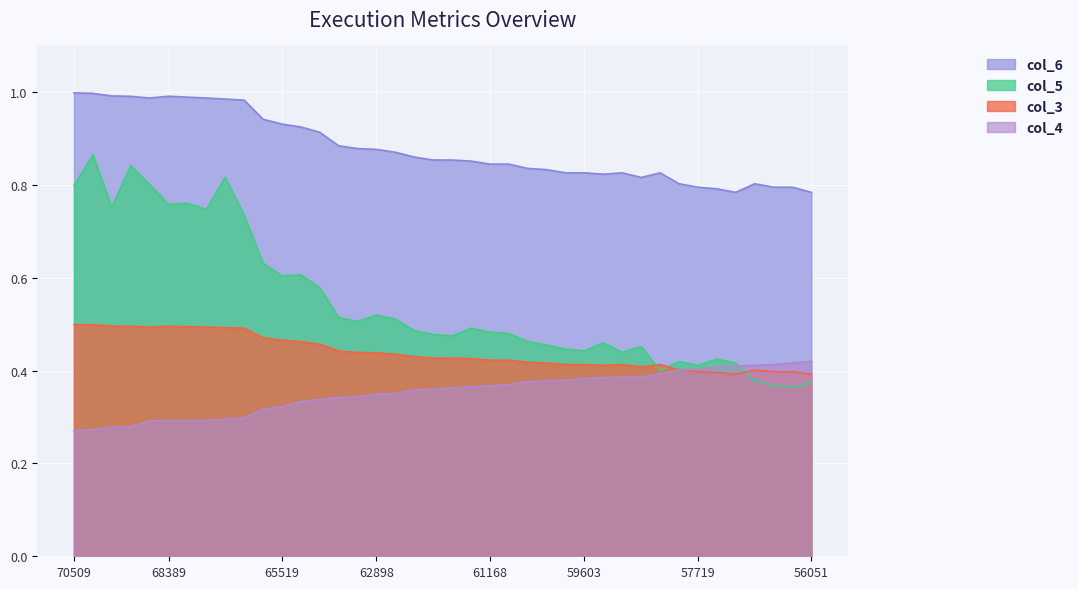

What is the spread (max minus min) of values at 60871?

0.5